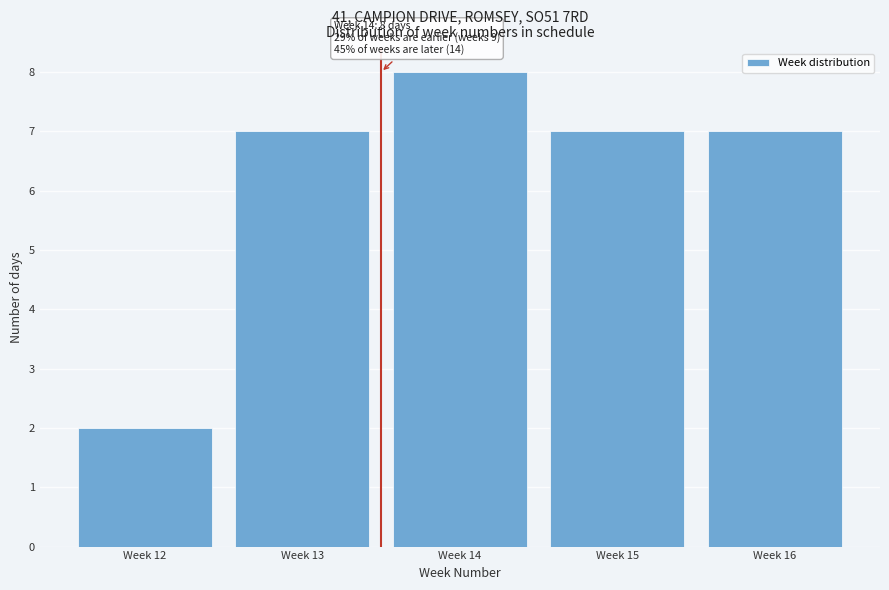

Reading left to right, list all the values displayed in this chart.

2	7	8	7	7